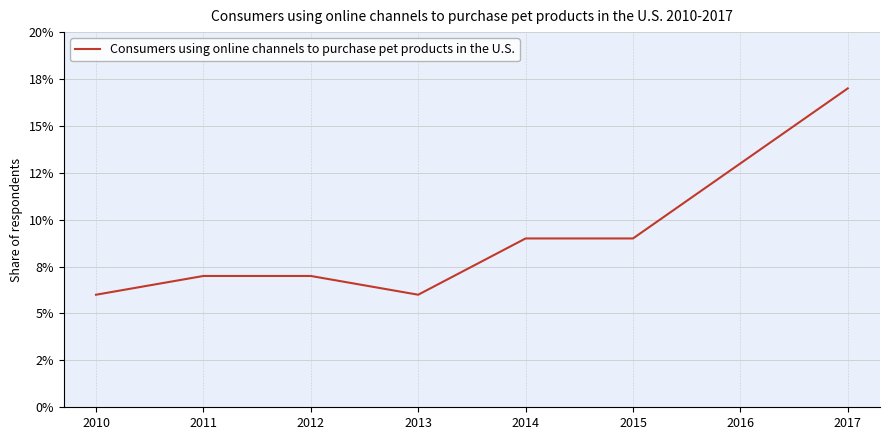

Does the chart have visible grid lines?

Yes